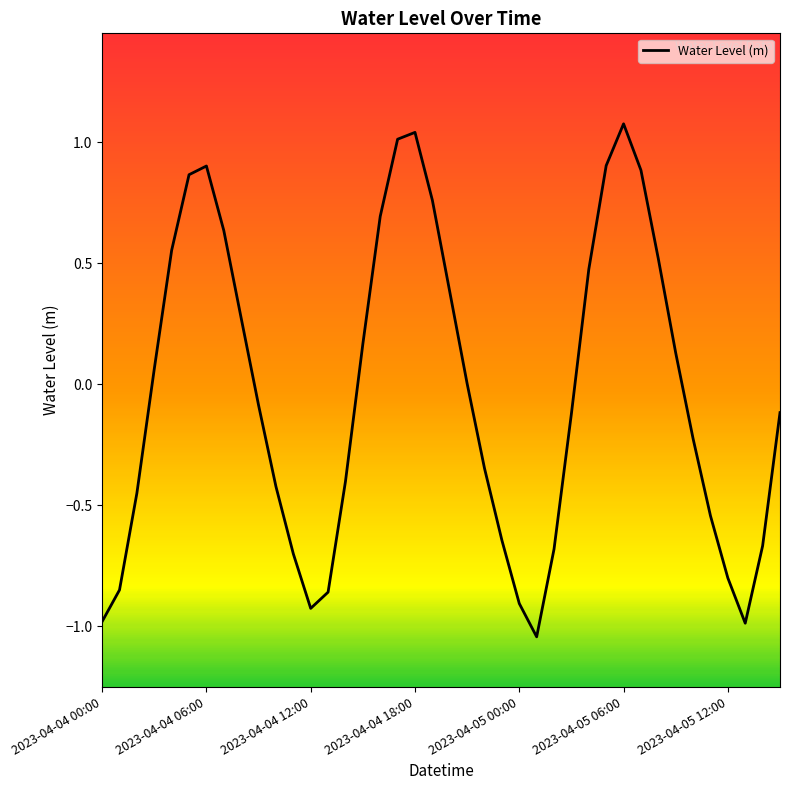

How many lines are shown in the chart?

1